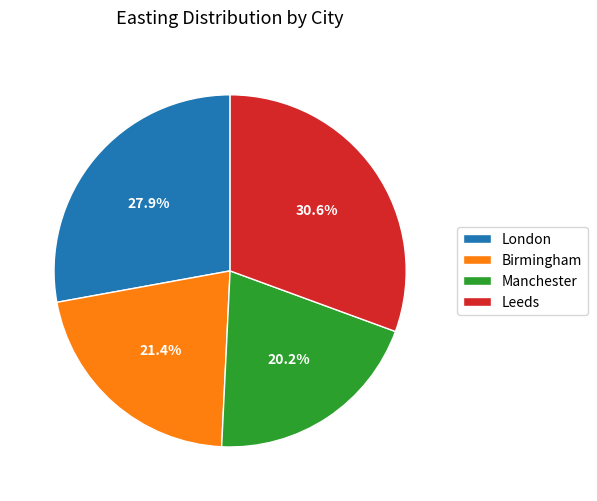

Rank the categories by value from highest to lowest.

Leeds, London, Birmingham, Manchester